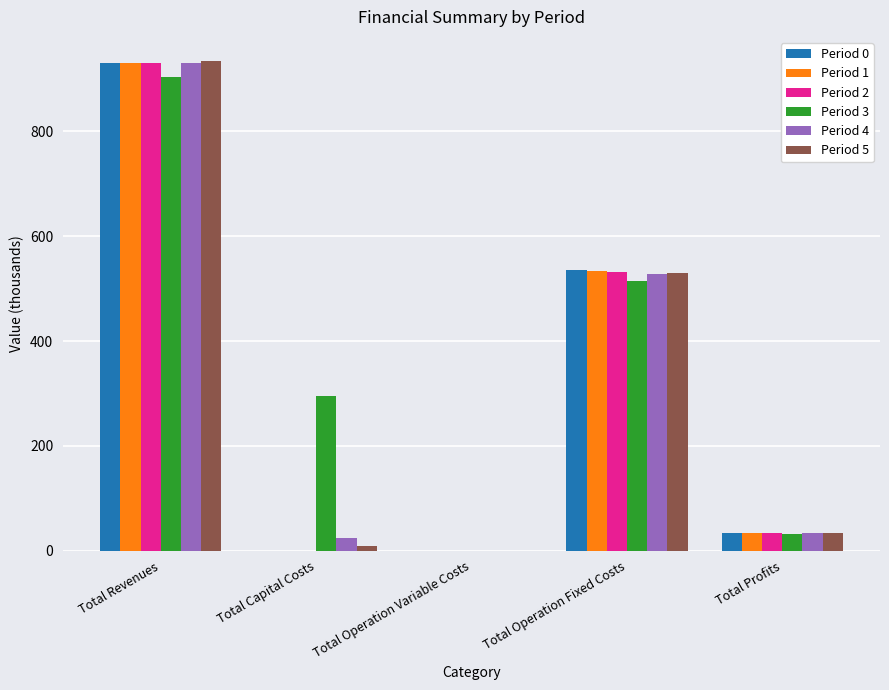

Reading left to right, list all the values displayed in this chart.

Period 0: 929.6	0.0	0.0	535.9	34.0
Period 1: 929.6	0.0	0.0	534.1	34.0
Period 2: 929.6	0.0	0.0	532.3	34.0
Period 3: 903.0	295.2	0.0	513.8	31.4
Period 4: 929.6	24.8	0.0	528.7	34.0
Period 5: 933.4	8.8	0.0	529.2	34.6